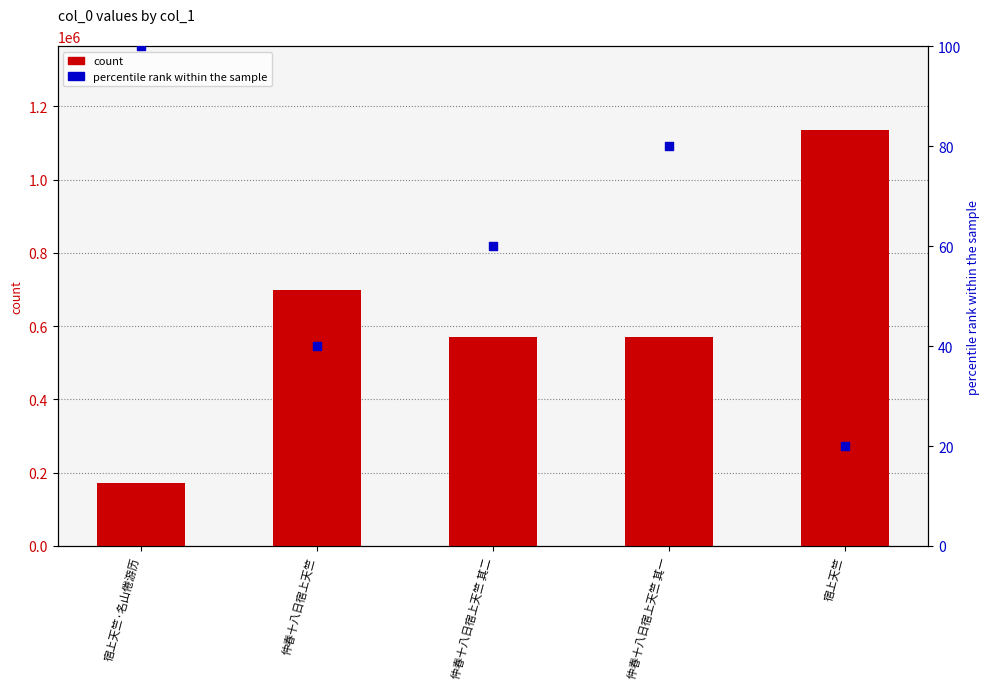

Which series contains the lowest Y value?

percentile rank within the sample